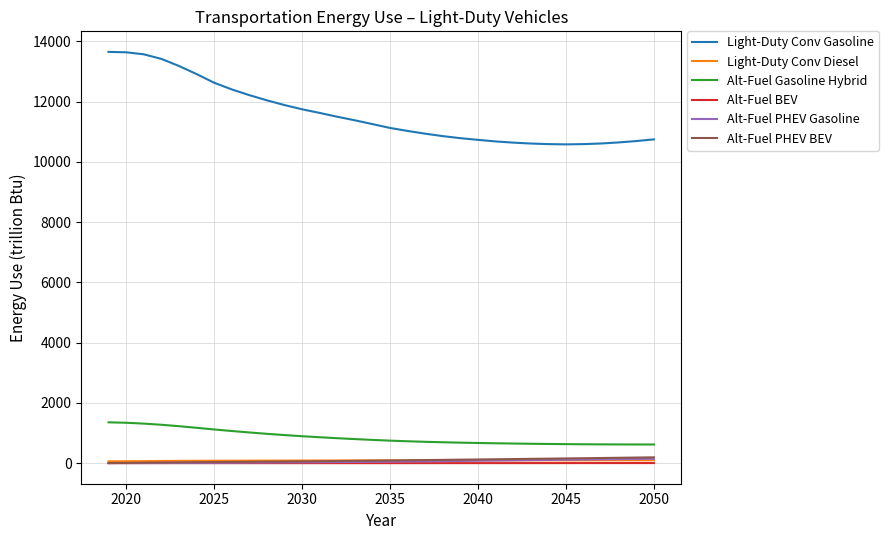

Which series has the widest spread of values?

Light-Duty Conv Gasoline